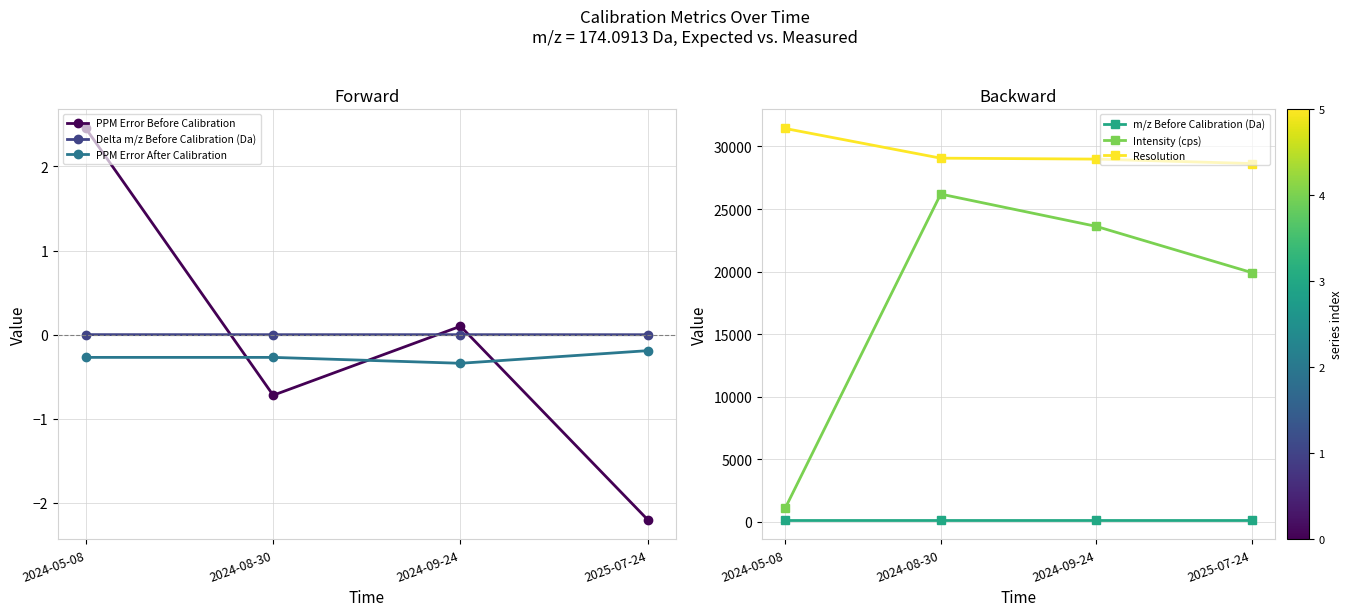

Does the chart have visible grid lines?

Yes